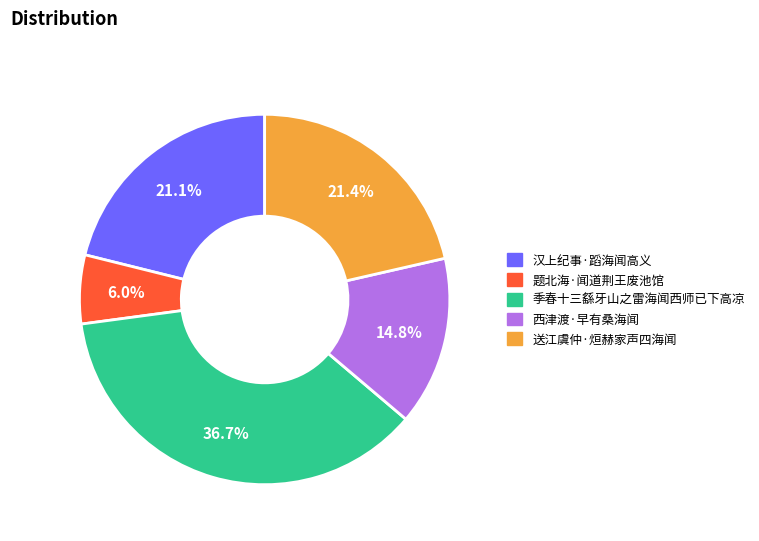

To the nearest percent, what portion does 汉上纪事·蹈海闻高义 represent?

21%